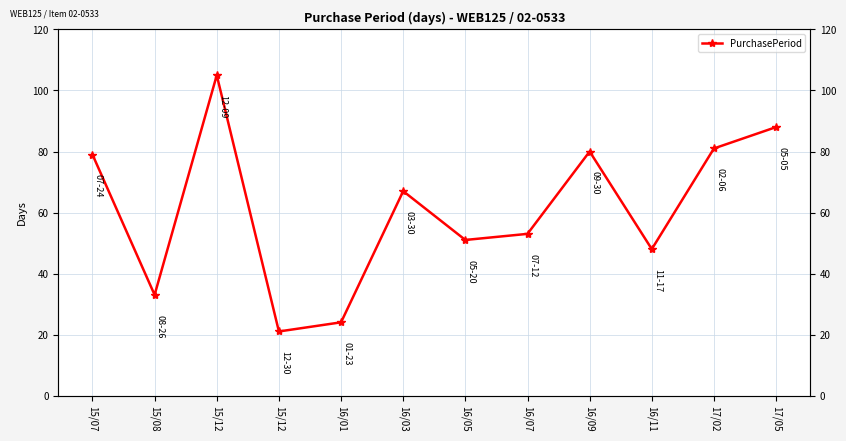

Which has a higher value, 16/05 or 16/09?

16/09